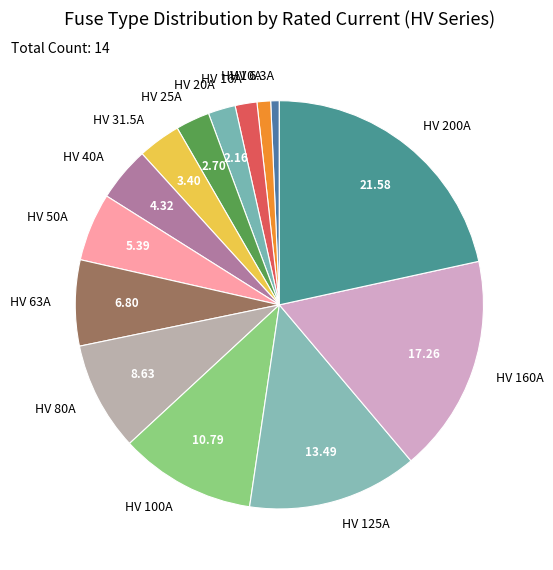

Which slice is the largest?

HV 200A